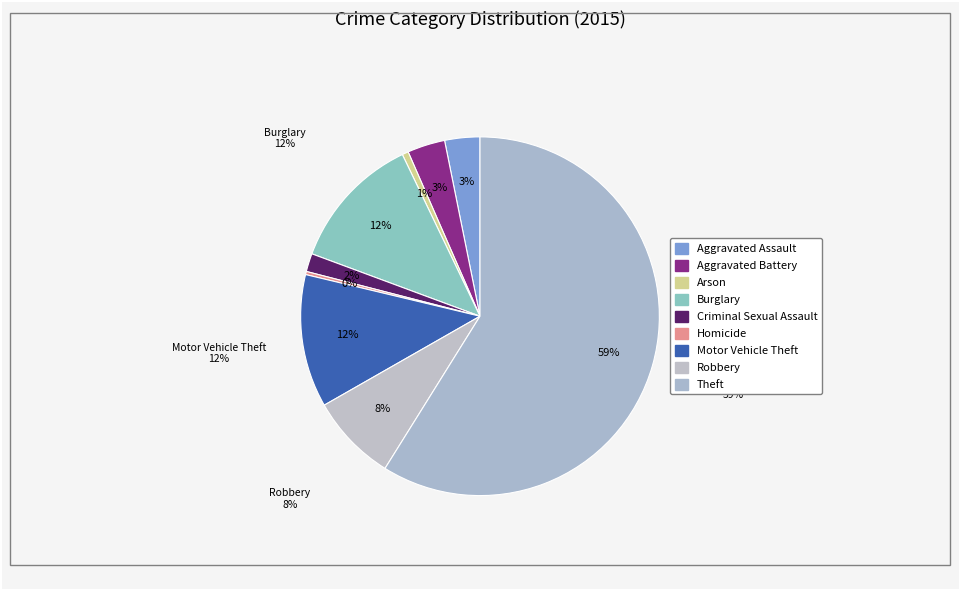

Is it true that Arson is 1% of the pie?

True